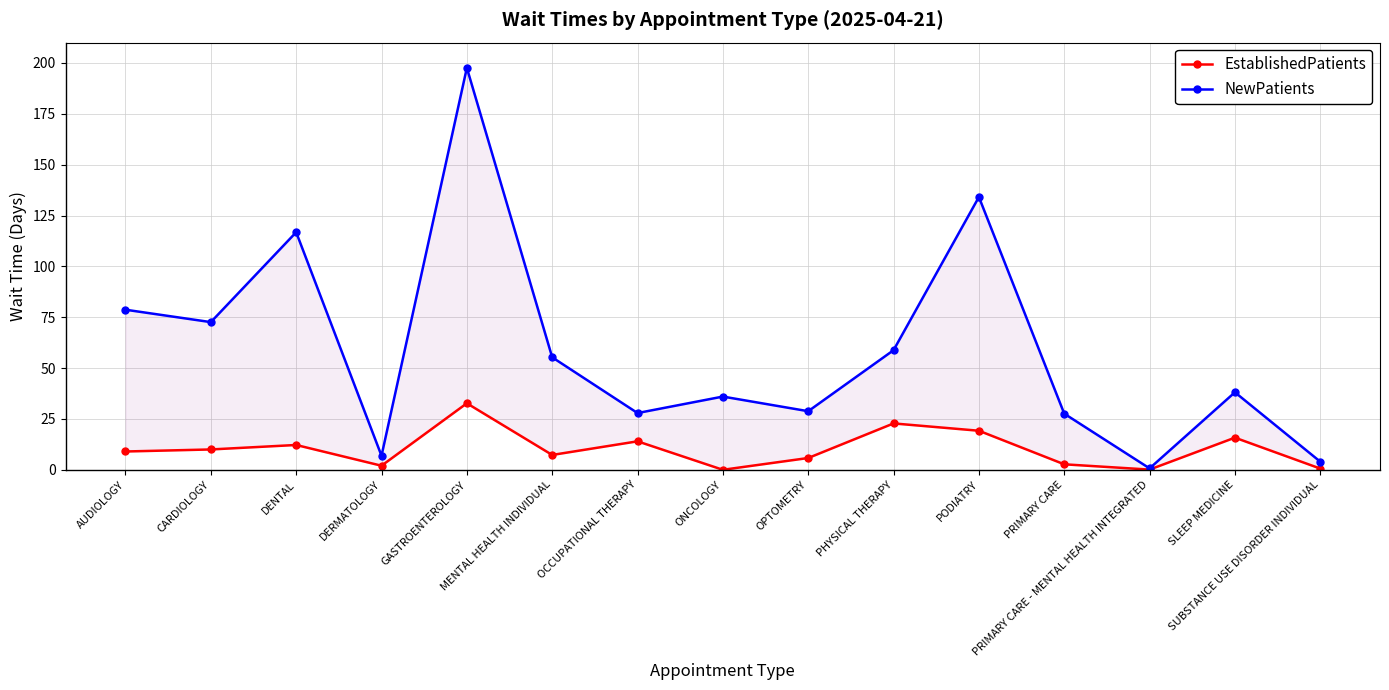

List the series in order of their overall mean, highest first.

NewPatients, EstablishedPatients